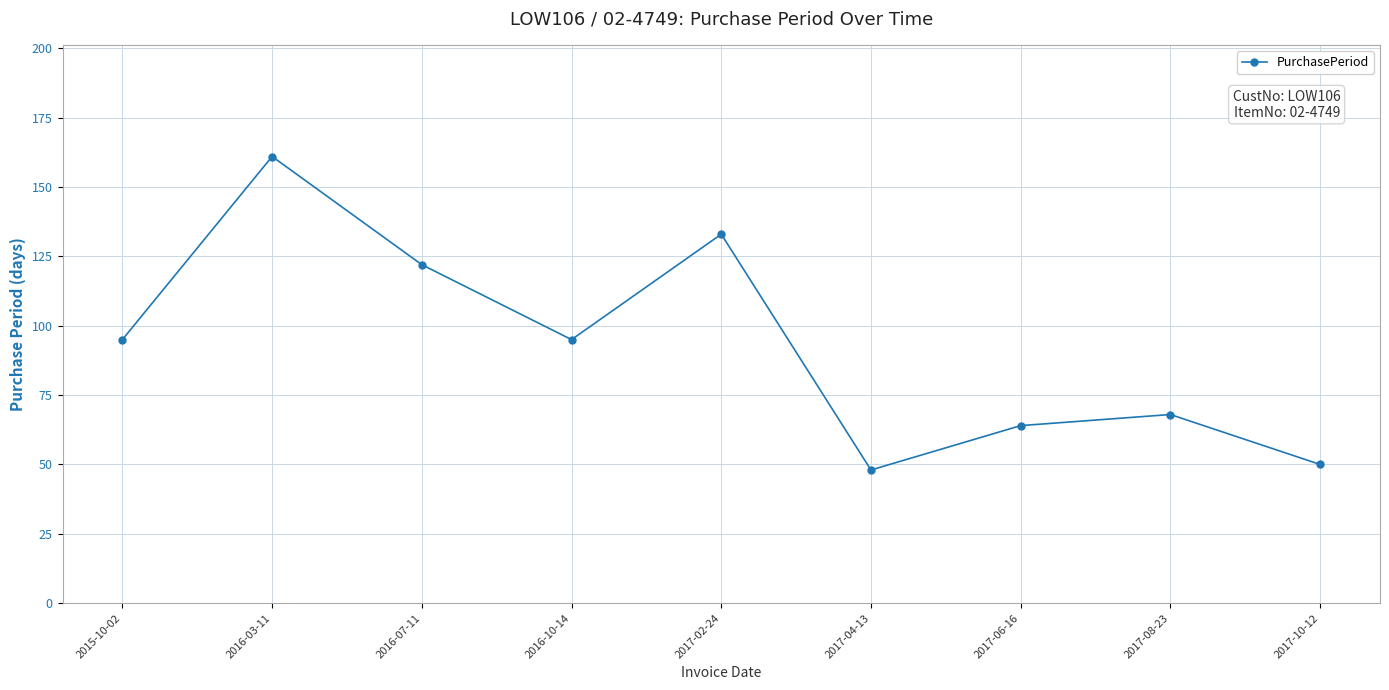

Which label corresponds to the largest value in the chart?

2016-03-11